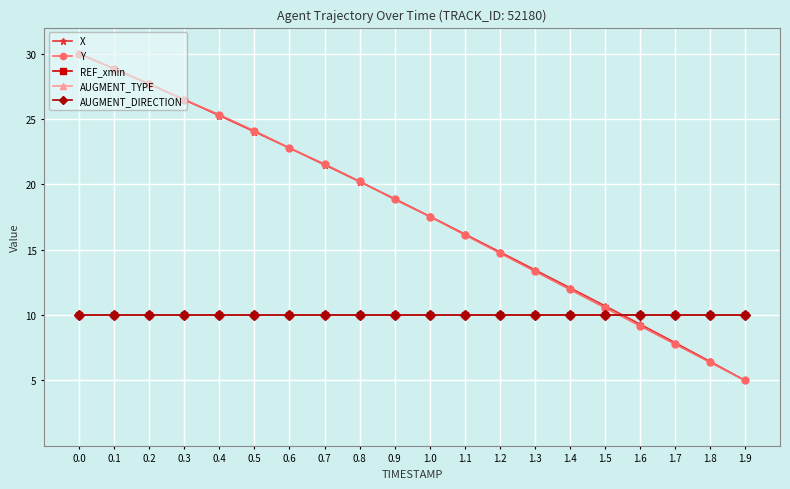

What is the greatest value displayed?

30.0